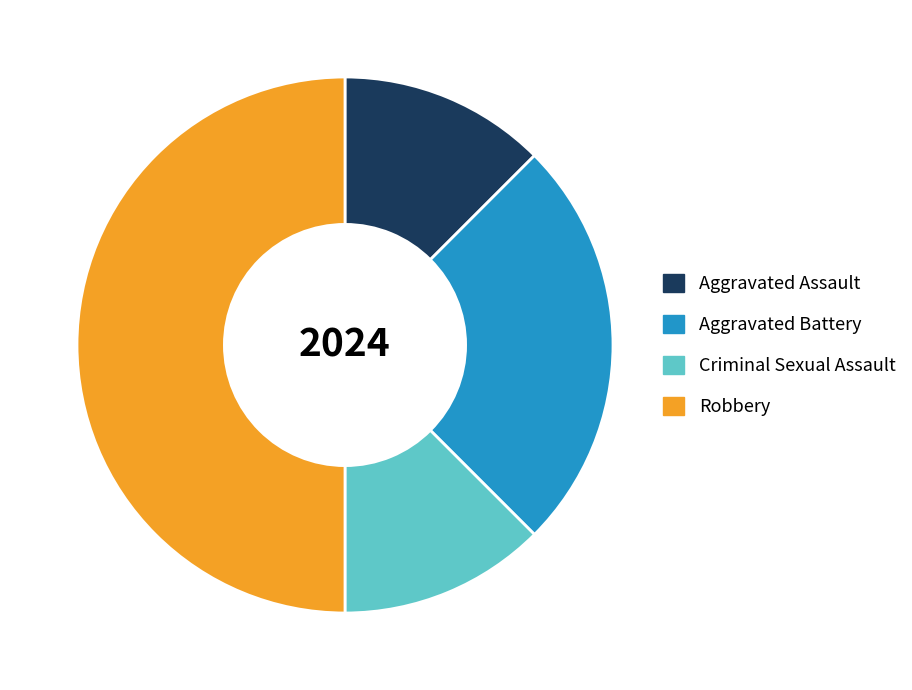

Which category has the biggest portion of the pie?

Robbery